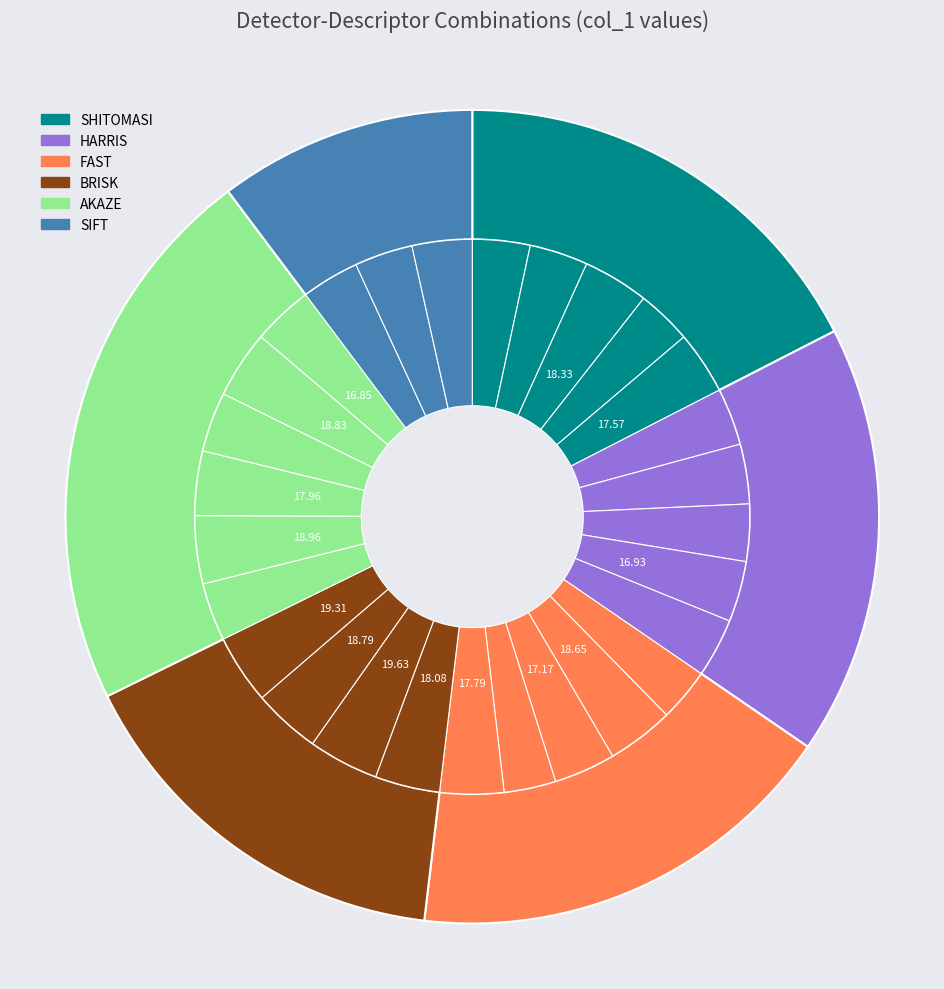

The AKAZE BRISK slice represents 3% of the pie. True or false?

True